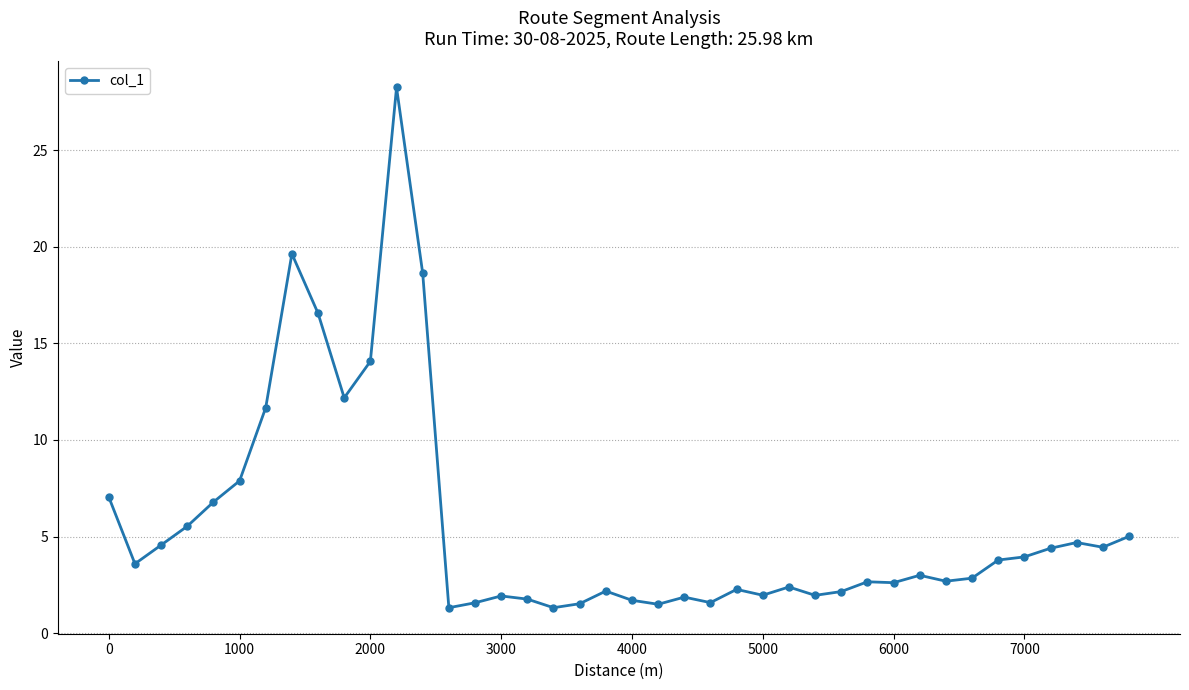

What is the value of the 29th point from the left?

2.2